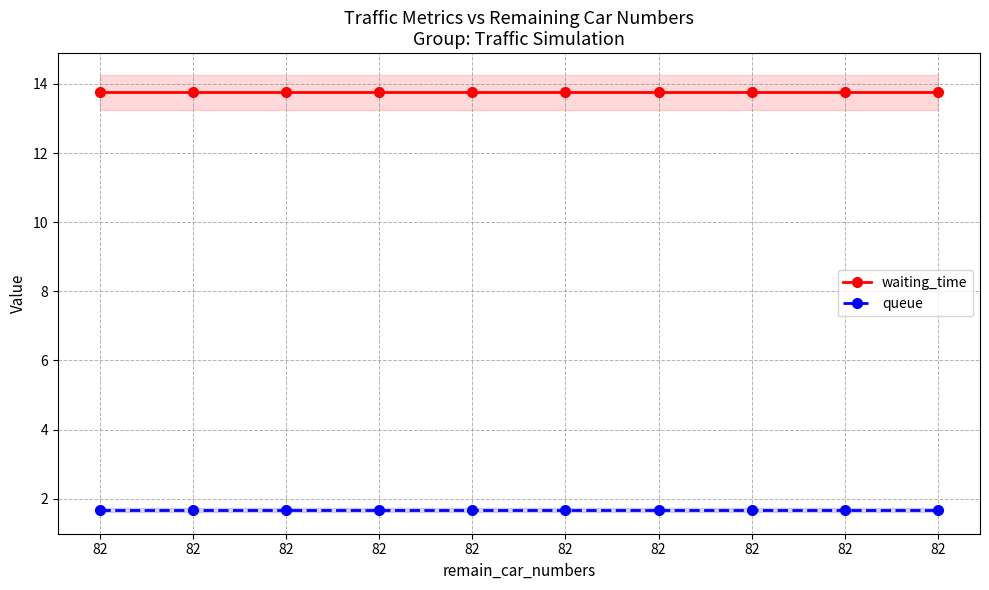

List the series in order of their peak value, lowest first.

queue, waiting_time